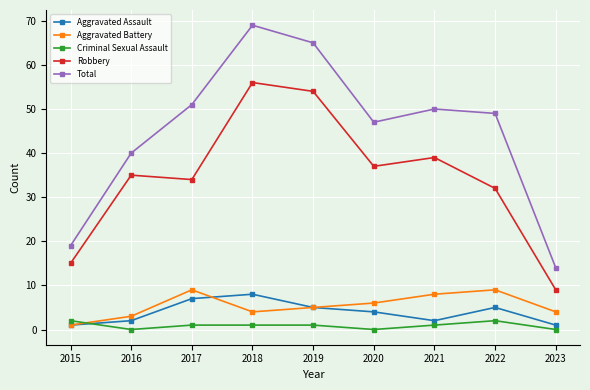

Read the Aggravated Battery value at 2020.

6